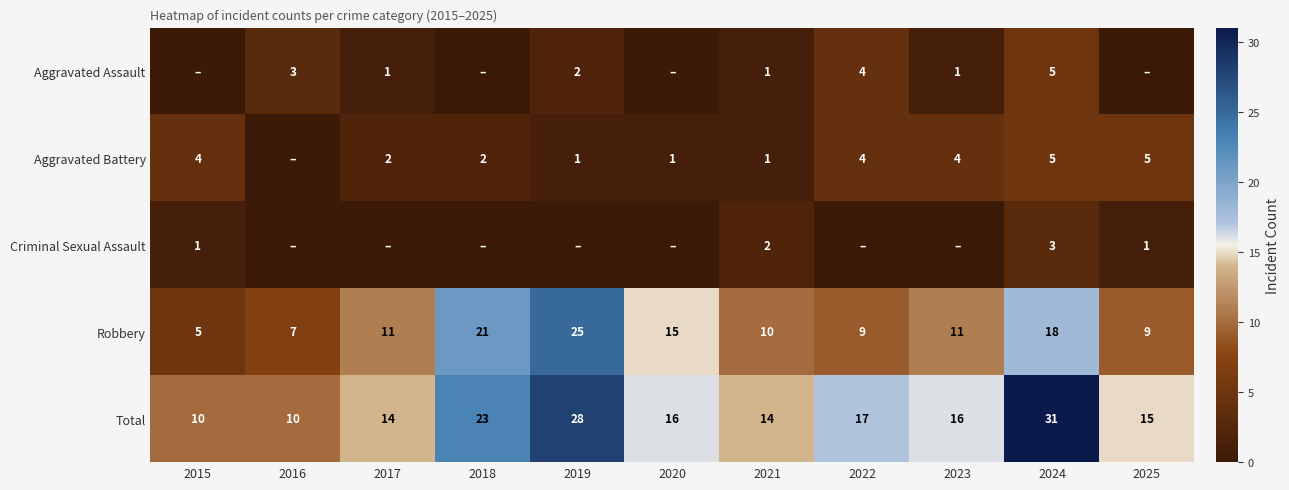

What is the minimum value for Robbery?

5